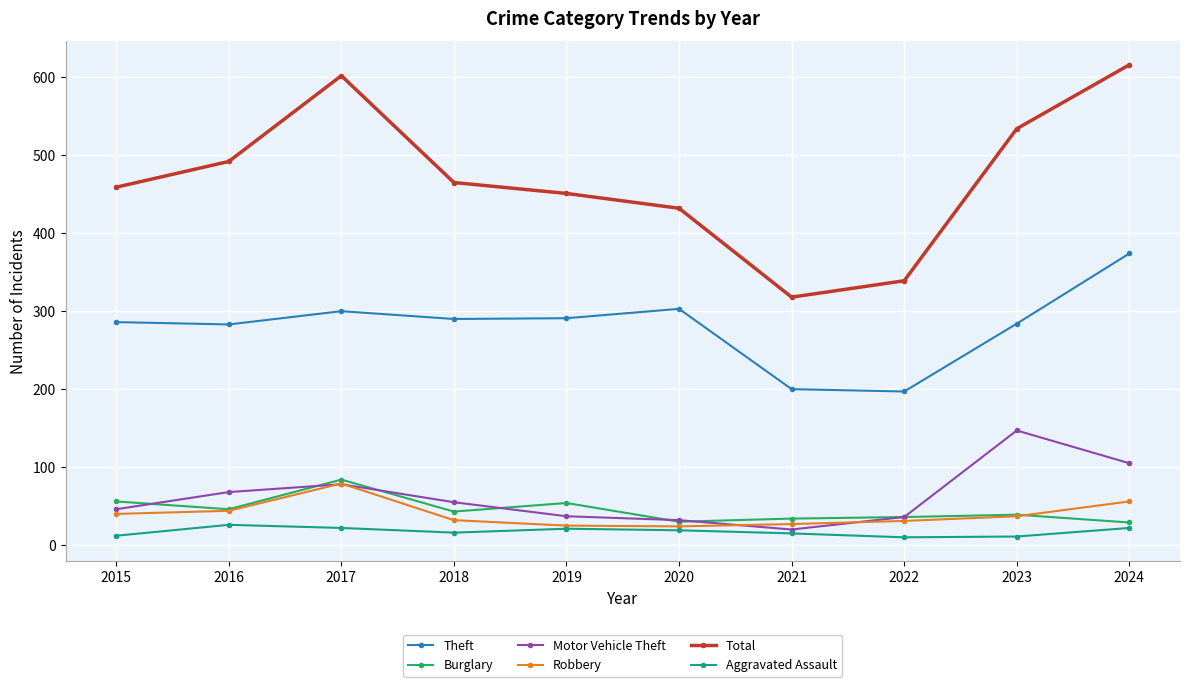

Is this an area chart (filled region under the line)?

No